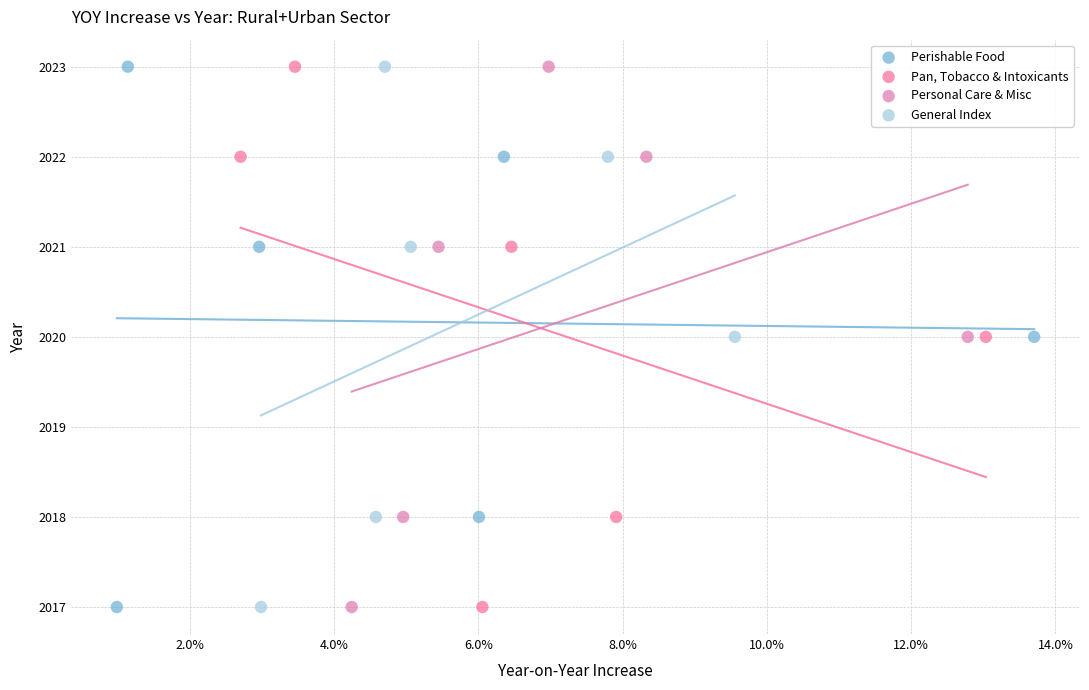

What are all the series names shown in the legend?

Perishable Food, Pan, Tobacco & Intoxicants, Personal Care & Misc, General Index